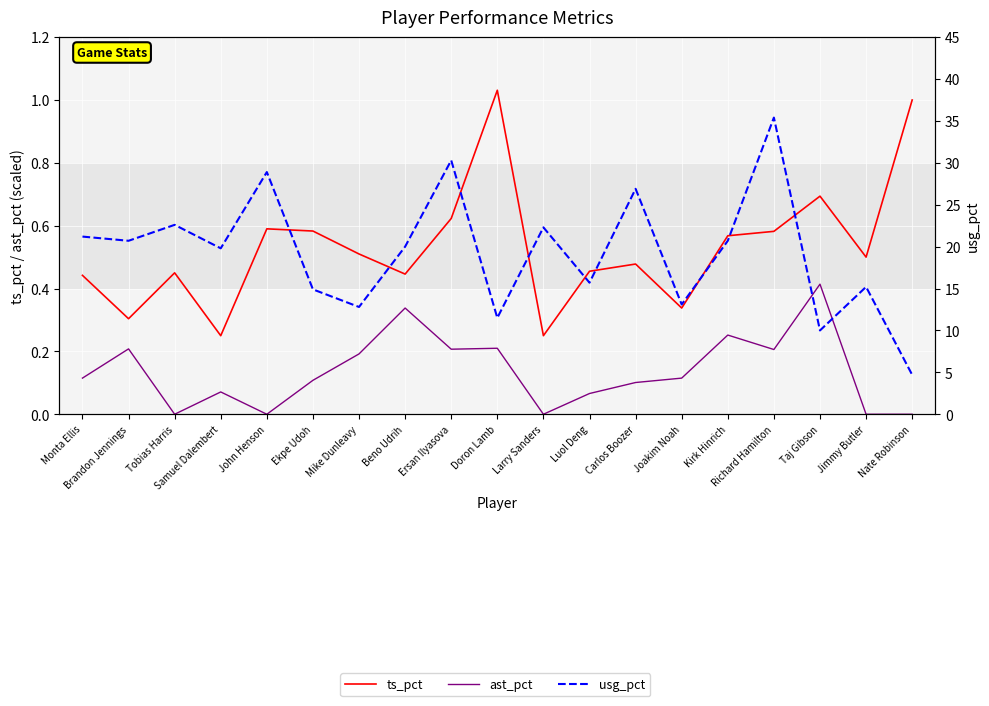

What is the sum of the usg_pct values at Samuel Dalembert and Carlos Boozer?

46.7